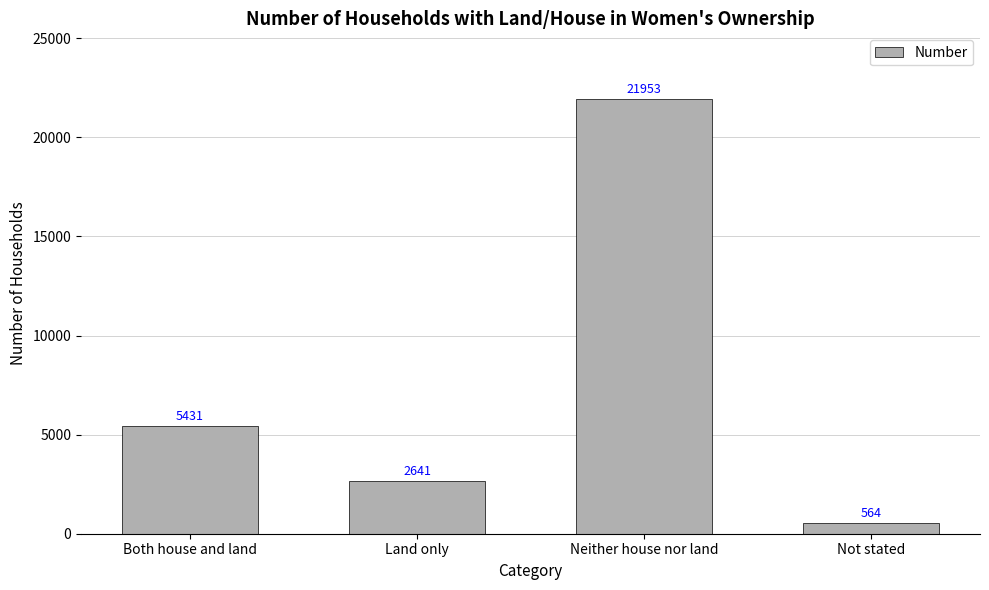

How many data points does each series have?

4